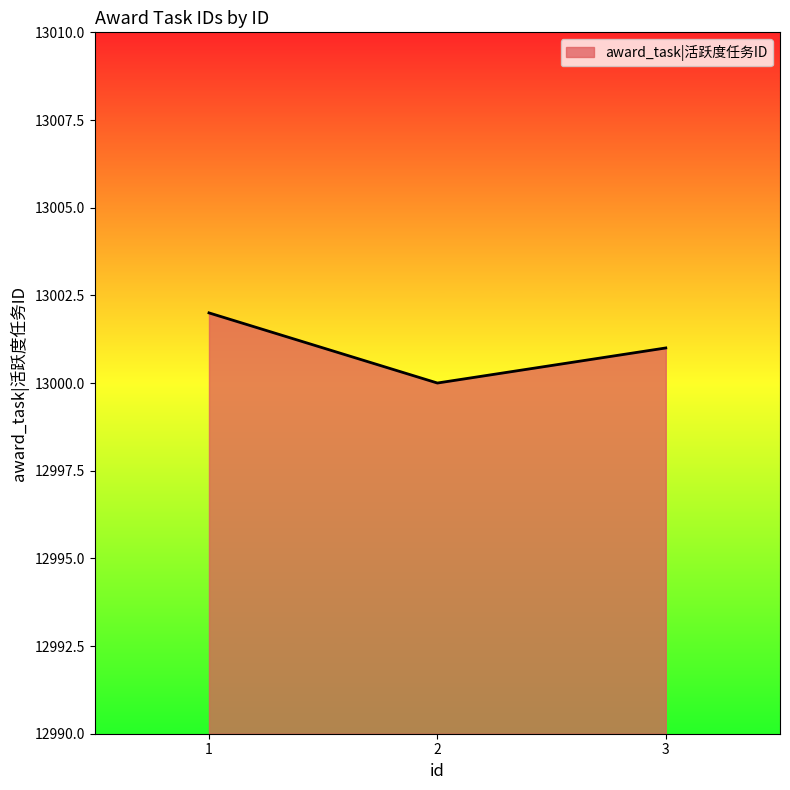

The value at 1 is 13002. True or false?

True